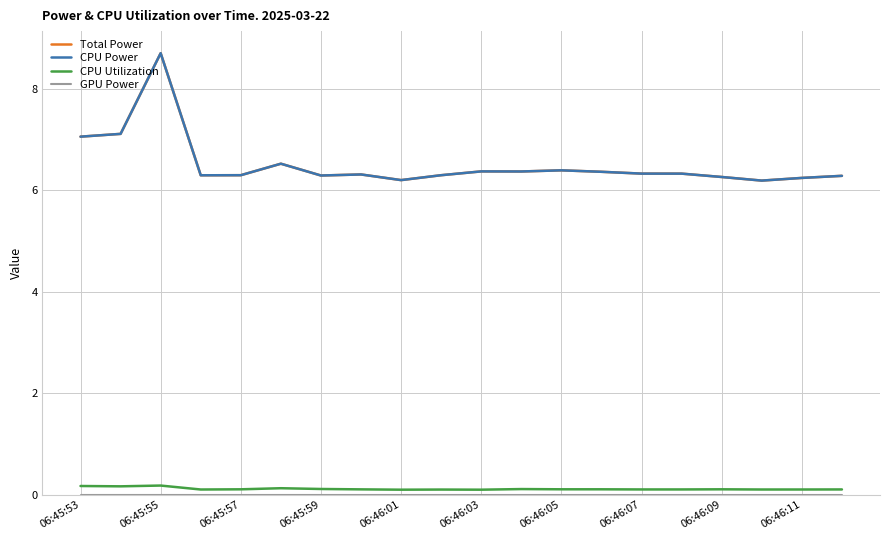

Does the chart display data point markers on the line(s)?

No